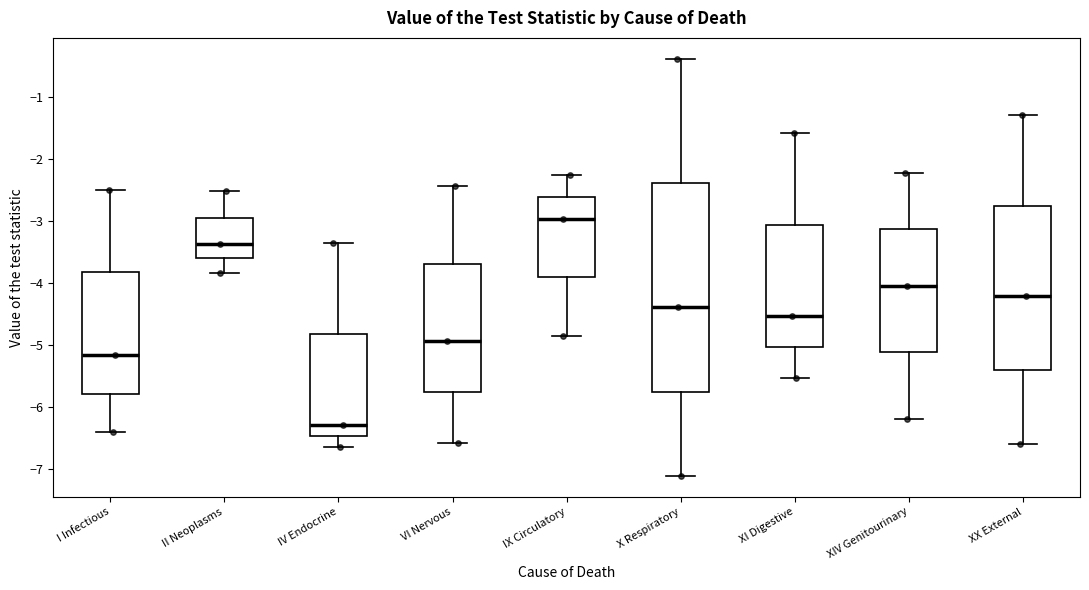

Reading left to right, read every box against the y-axis: the position of its median line, the range the box covers, and the ends of its whiskers. The values are not printed on the chart, so give them approximately, as read against the axis.

I Infectious: median -5.2, box -5.8 to -3.8, whiskers -6.4 to -2.5
II Neoplasms: median -3.4, box -3.6 to -2.9, whiskers -3.8 to -2.5
IV Endocrine: median -6.3, box -6.5 to -4.8, whiskers -6.6 to -3.3
VI Nervous: median -4.9, box -5.8 to -3.7, whiskers -6.6 to -2.4
IX Circulatory: median -3.0, box -3.9 to -2.6, whiskers -4.9 to -2.3
X Respiratory: median -4.4, box -5.8 to -2.4, whiskers -7.1 to -0.4
XI Digestive: median -4.5, box -5.0 to -3.1, whiskers -5.5 to -1.6
XIV Genitourinary: median -4.0, box -5.1 to -3.1, whiskers -6.2 to -2.2
XX External: median -4.2, box -5.4 to -2.8, whiskers -6.6 to -1.3